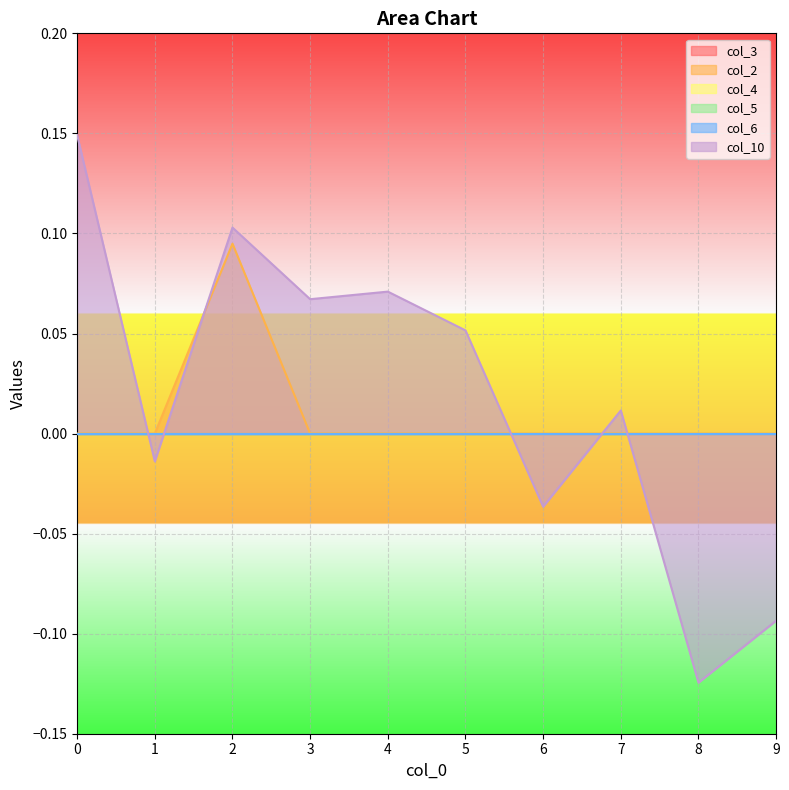

Reading left to right, extract all data points from this chart.

col_3: 0=0.0	1=0.0	2=0.0	3=0.0	4=0.0	5=0.0	6=0.0	7=0.0	8=0.0	9=0.0
col_2: 0=0.0	1=0.0	2=0.1	3=0.0	4=0.0	5=0.0	6=0.0	7=0.0	8=0.0	9=0.0
col_4: 0=0.0	1=0.0	2=0.0	3=0.0	4=0.0	5=0.0	6=0.0	7=0.0	8=0.0	9=0.0
col_5: 0=0.0	1=0.0	2=0.0	3=0.0	4=0.0	5=0.0	6=0.0	7=0.0	8=0.0	9=0.0
col_6: 0=0.0	1=0.0	2=0.0	3=0.0	4=0.0	5=0.0	6=0.0	7=0.0	8=0.0	9=0.0
col_10: 0=0.1	1=-0.0	2=0.1	3=0.1	4=0.1	5=0.1	6=-0.0	7=0.0	8=-0.1	9=-0.1